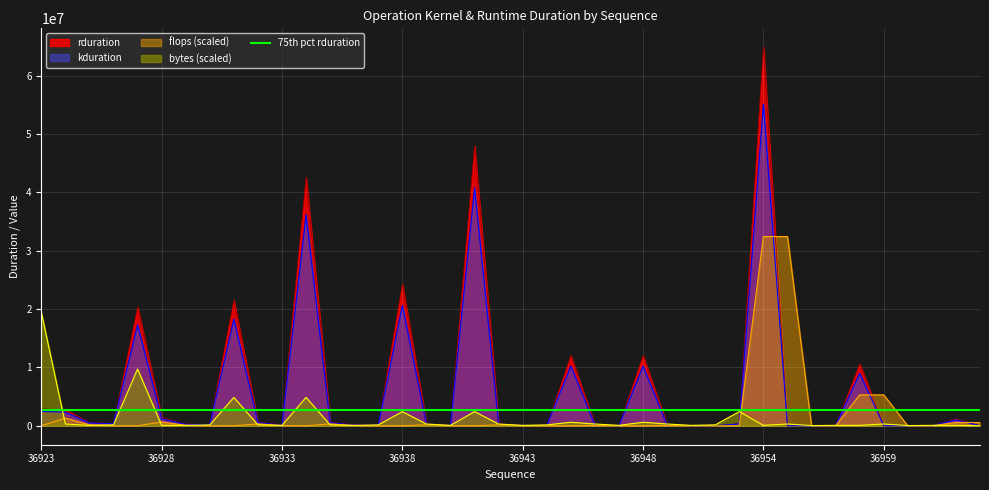

Rank the series at 36924 from highest to lowest value.

rduration, kduration, flops, bytes